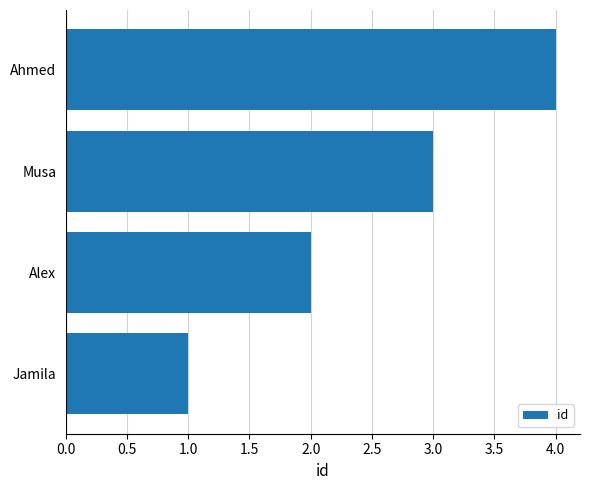

What is the sum of the values at Alex and Ahmed?

6